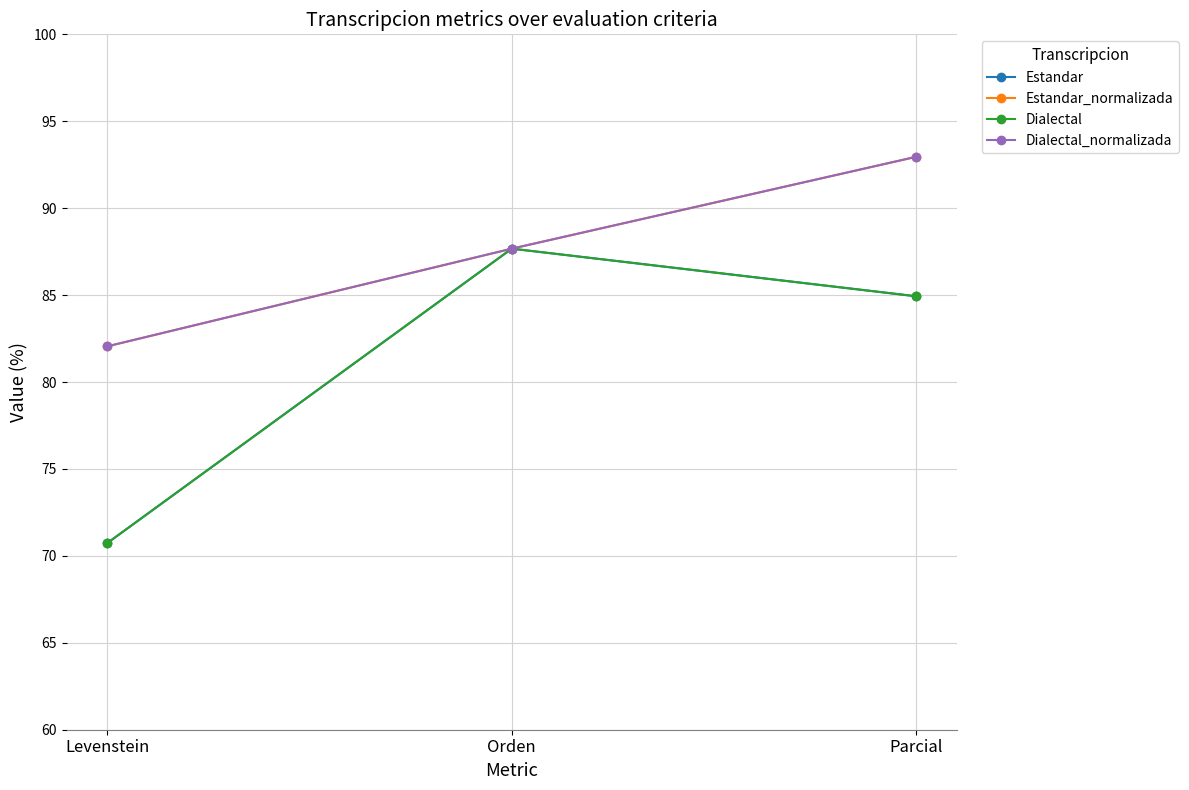

Reading left to right, list all the values displayed in this chart.

Estandar: Levenstein=70.7	Orden=87.7	Parcial=84.9
Estandar_normalizada: Levenstein=82.1	Orden=87.7	Parcial=93.0
Dialectal: Levenstein=70.7	Orden=87.7	Parcial=84.9
Dialectal_normalizada: Levenstein=82.1	Orden=87.7	Parcial=93.0